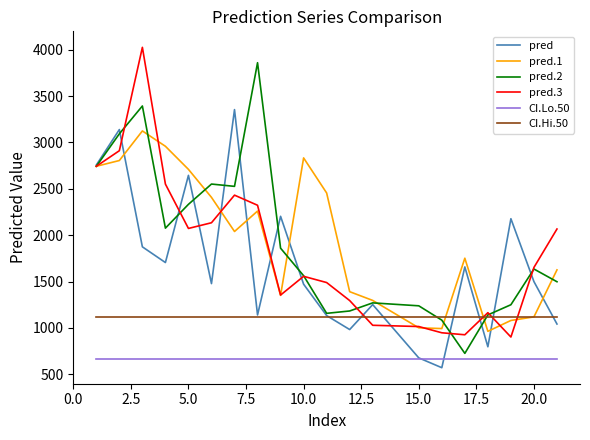

What is the smallest value displayed?

571.0